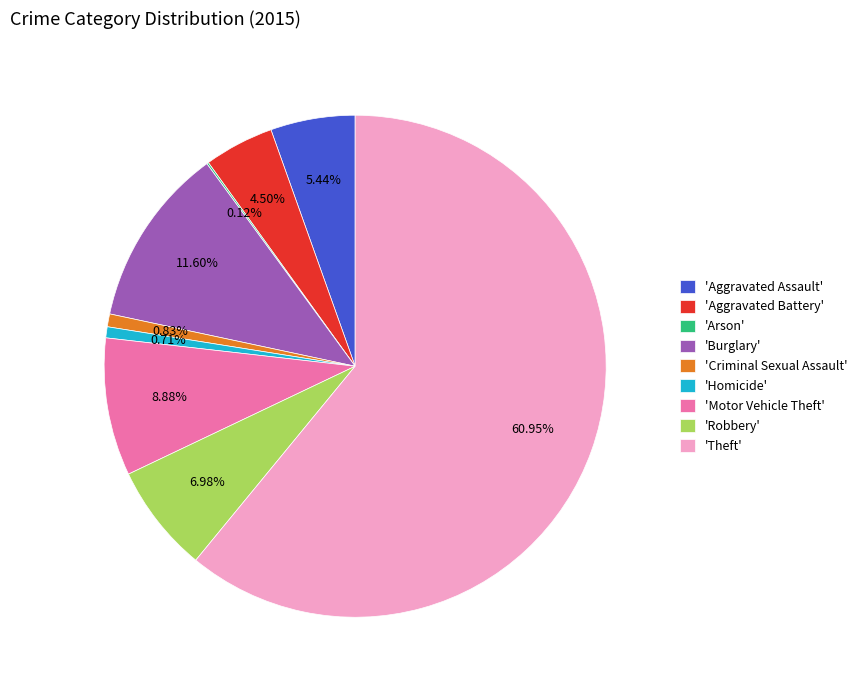

To the nearest percent, what is the difference between the largest and smallest slice percentages?

61%